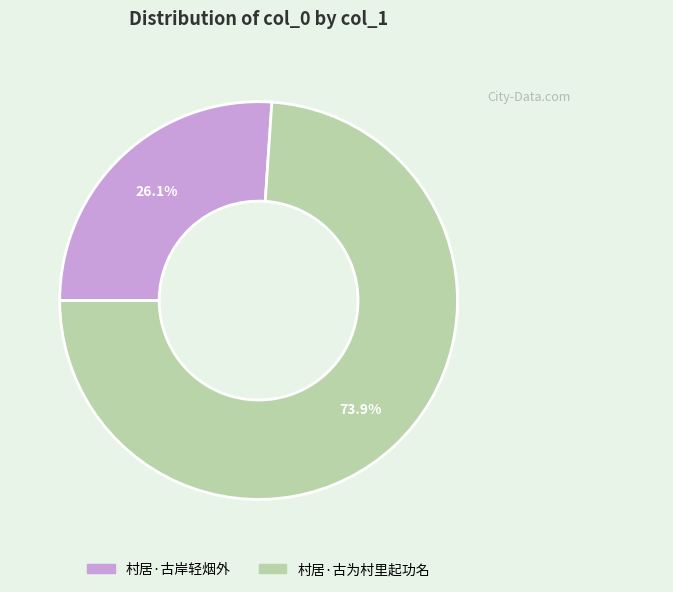

To the nearest percent, what is the combined percentage of 村居·古岸轻烟外 and 村居·古为村里起功名?

100%